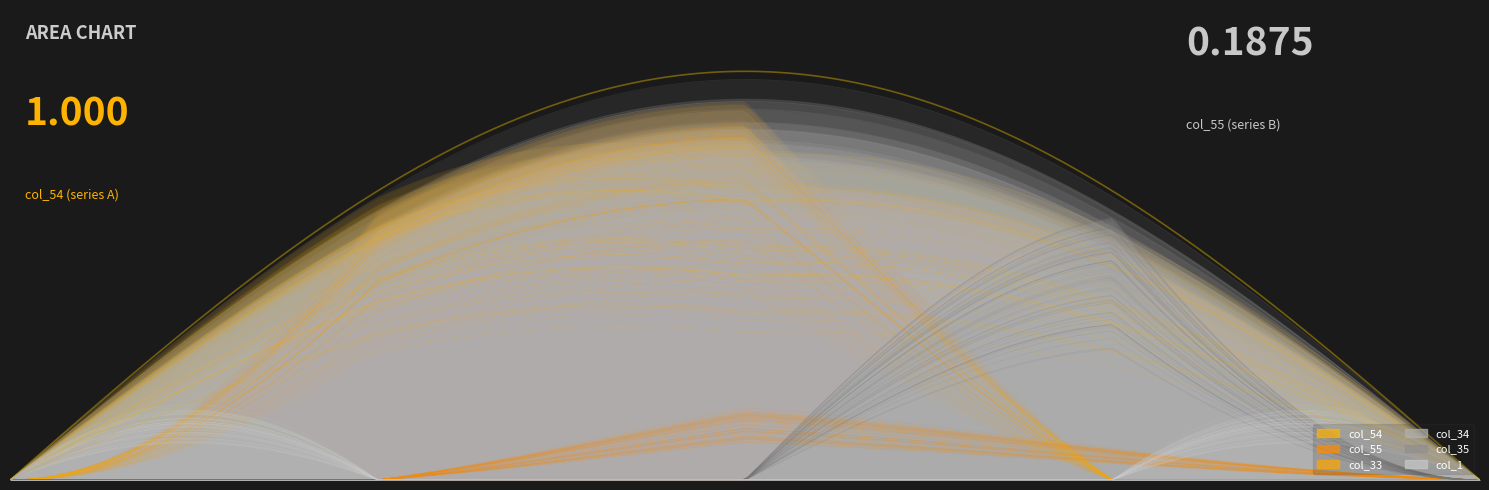

Read the col_54 value at Row 0.

1.0